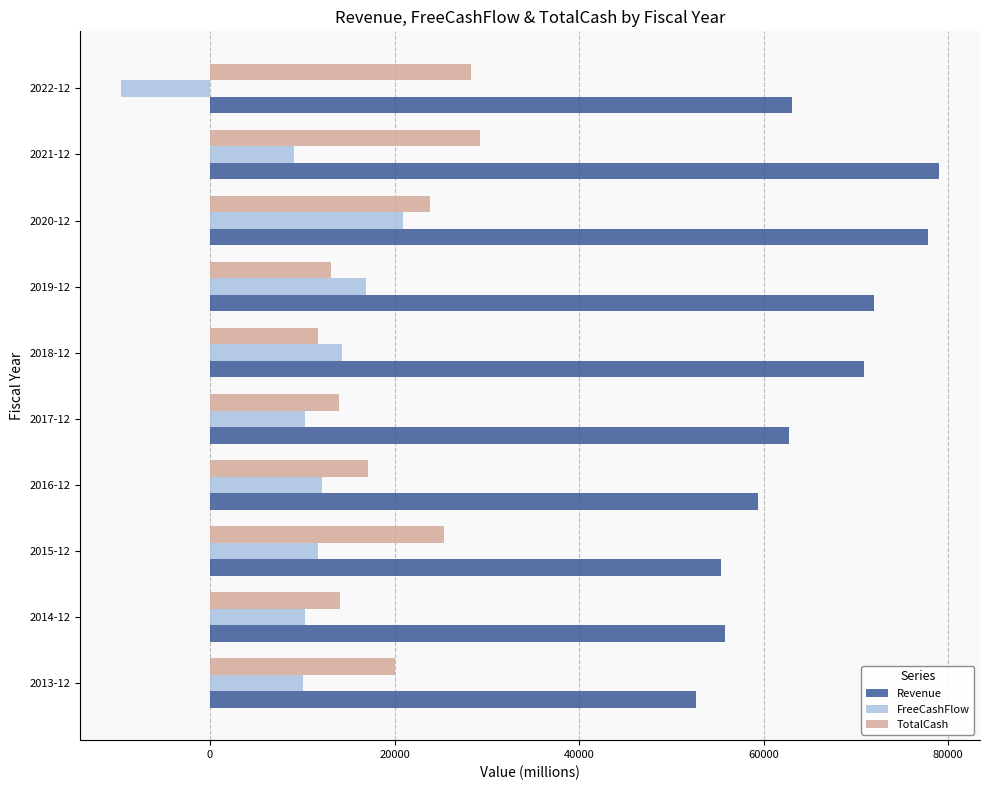

What is the minimum value for TotalCash?

11650